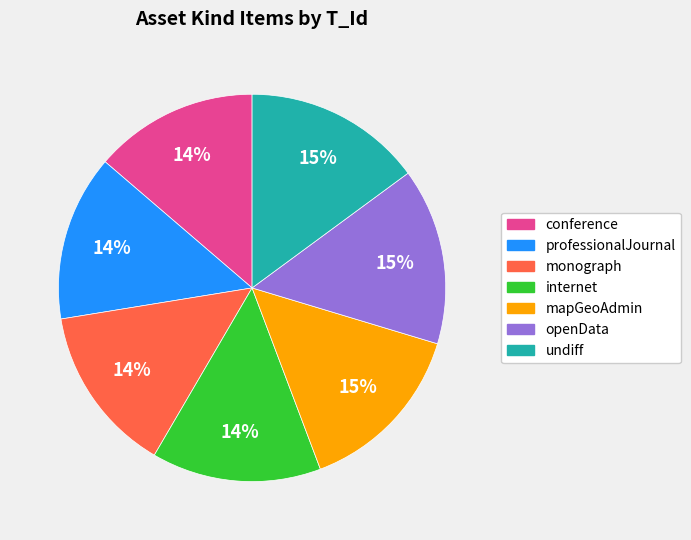

Does conference account for over 50% of the chart?

No